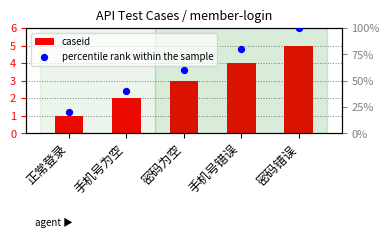

Is the value of caseid at 手机号错误 greater than the value of percentile rank within the sample at 密码错误?

No